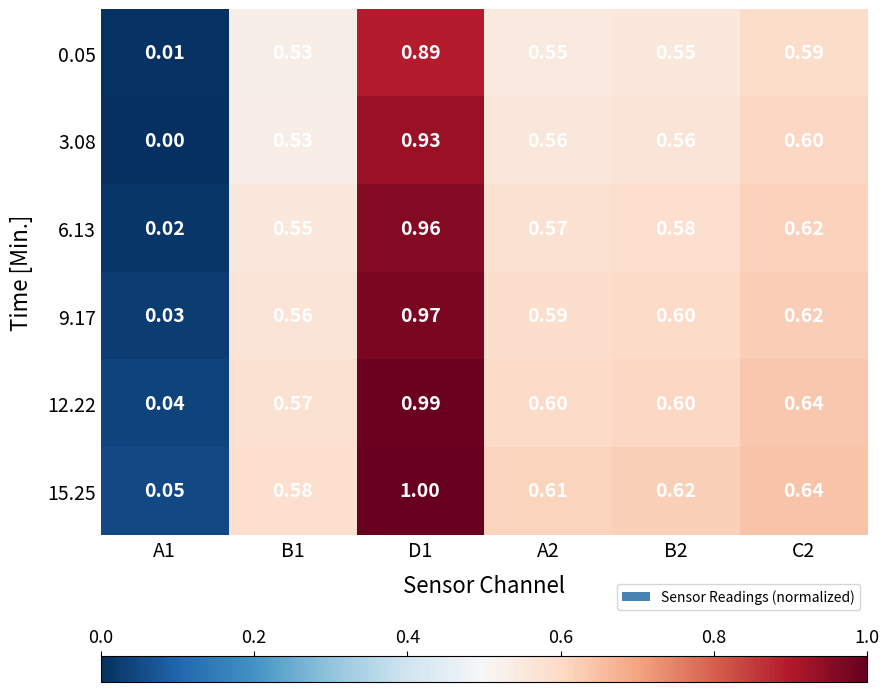

At which category does the chart reach its minimum across all series?

A1